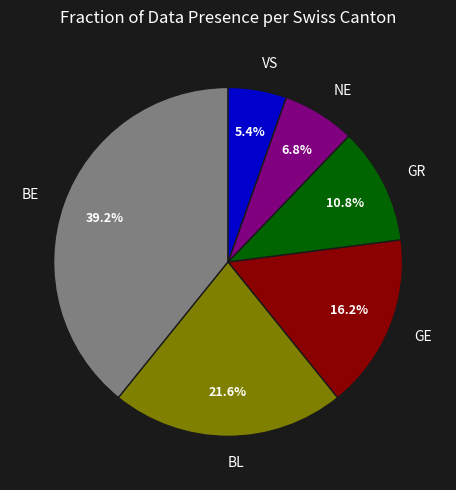

To the nearest percent, what is the difference between the largest and smallest slice percentages?

34%